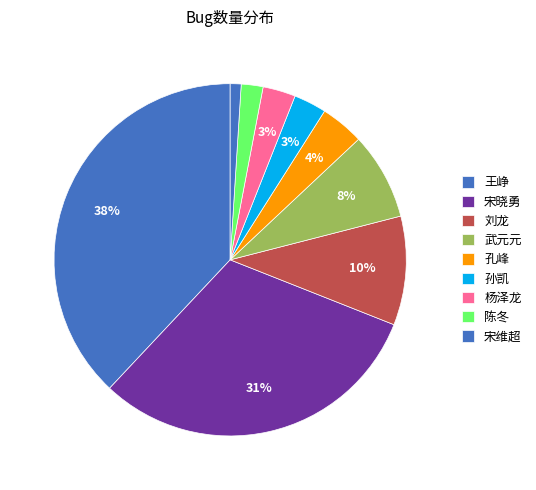

Is it true that 宋晓勇 is 18% of the pie?

False